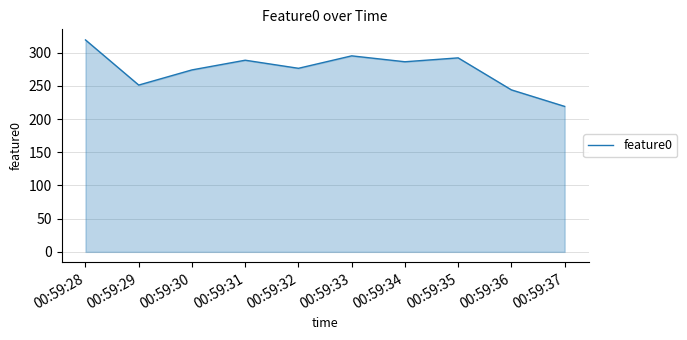

What is the greatest value displayed?

319.1